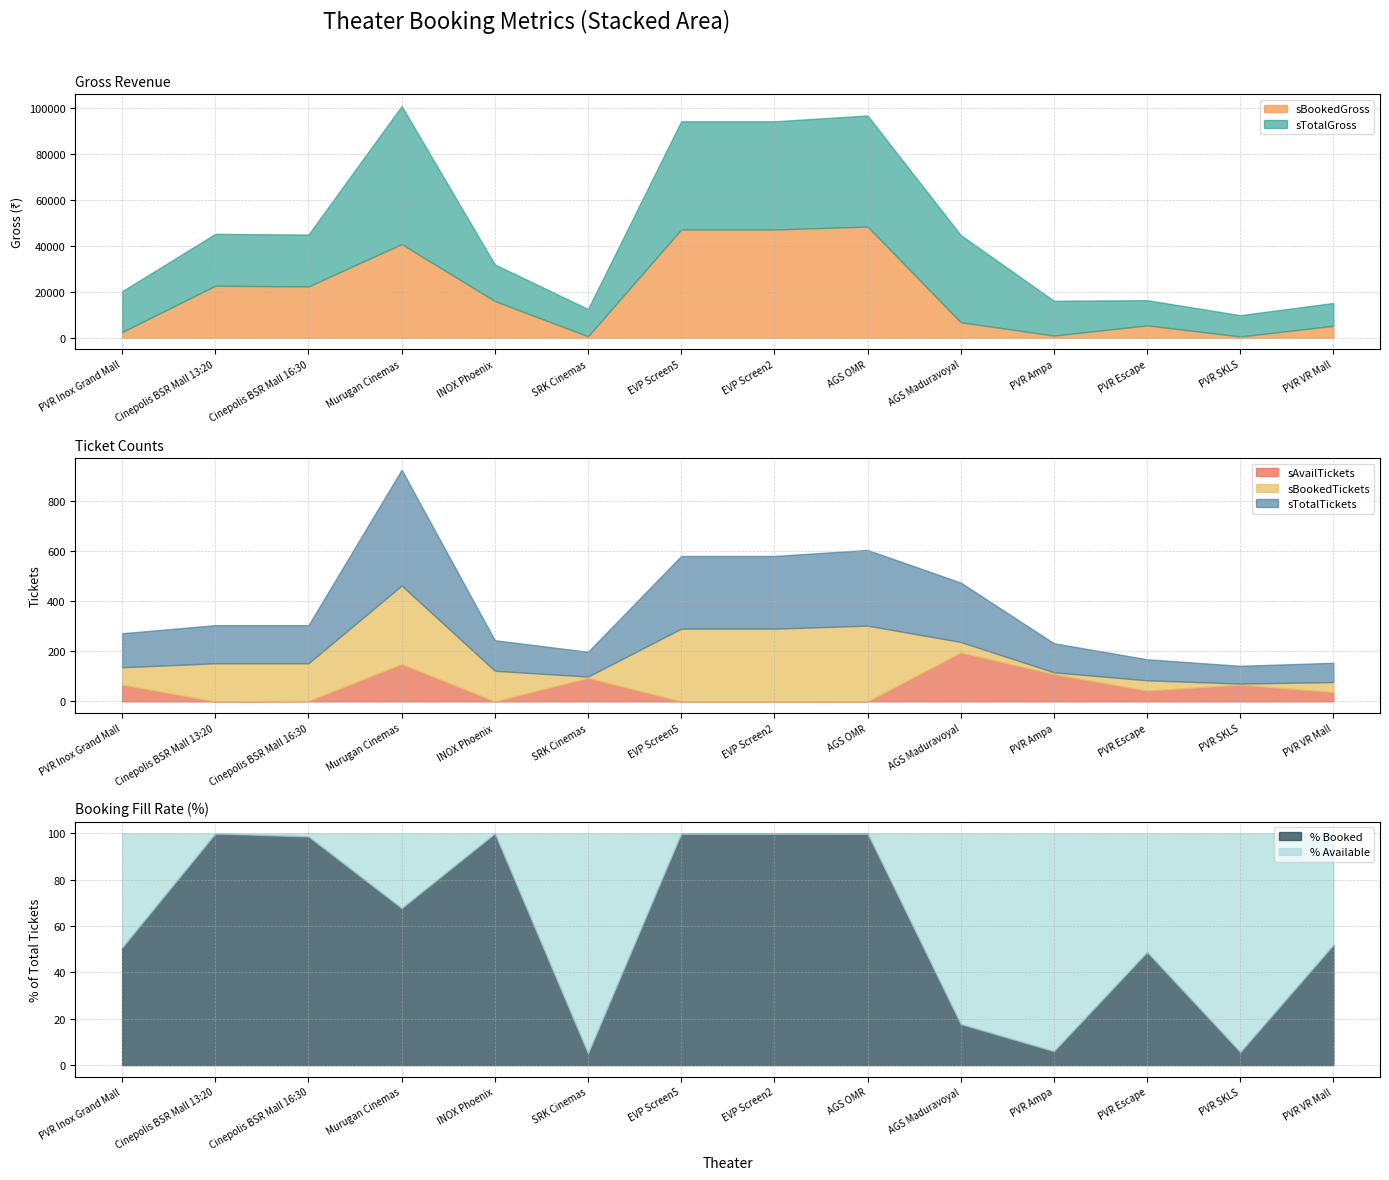

Read the sBookedGross value at PVR VR Mall.

5173.2